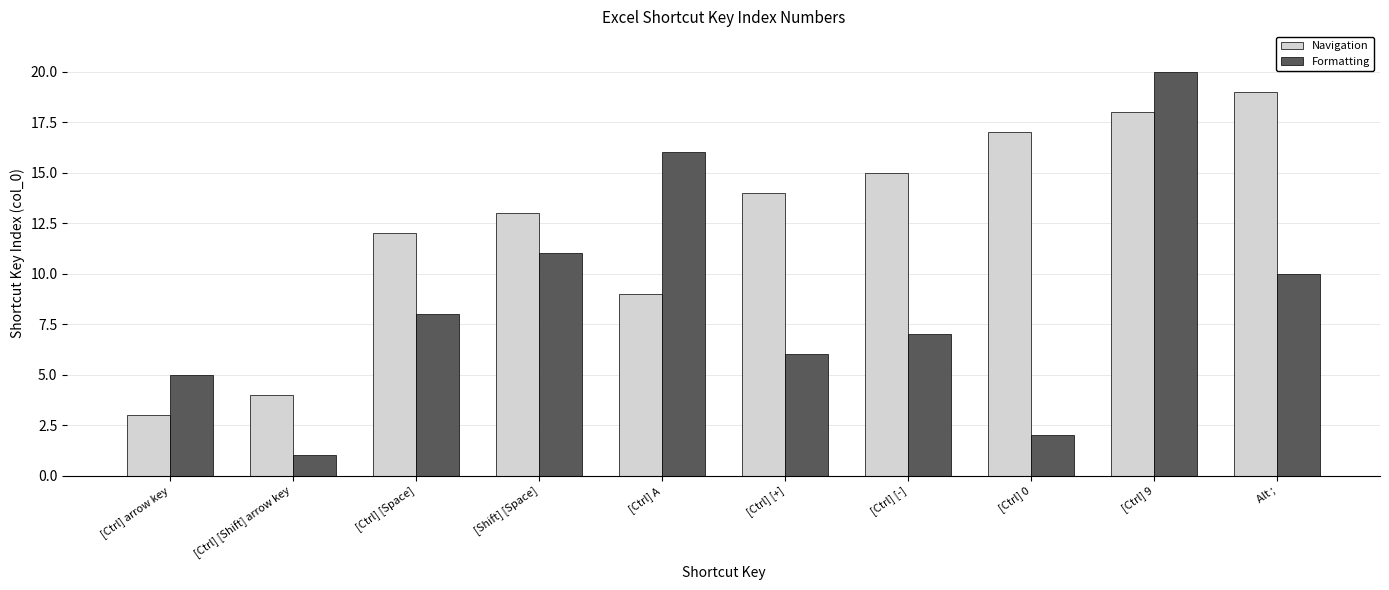

What is the difference between the second highest and second lowest values in the Navigation series?

14